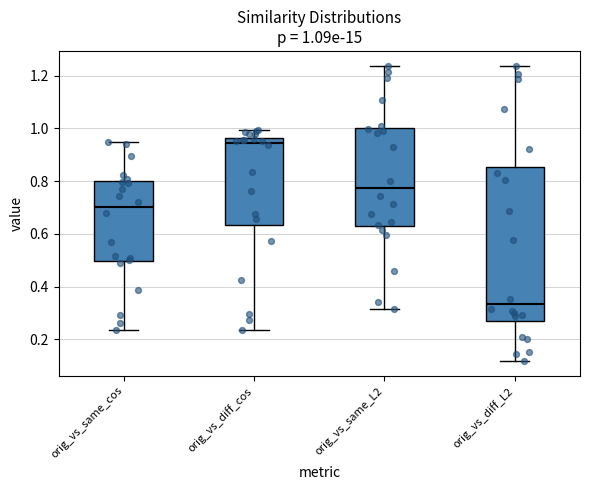

Which box is the tallest, from its lower edge to its upper edge?

orig_vs_diff_L2